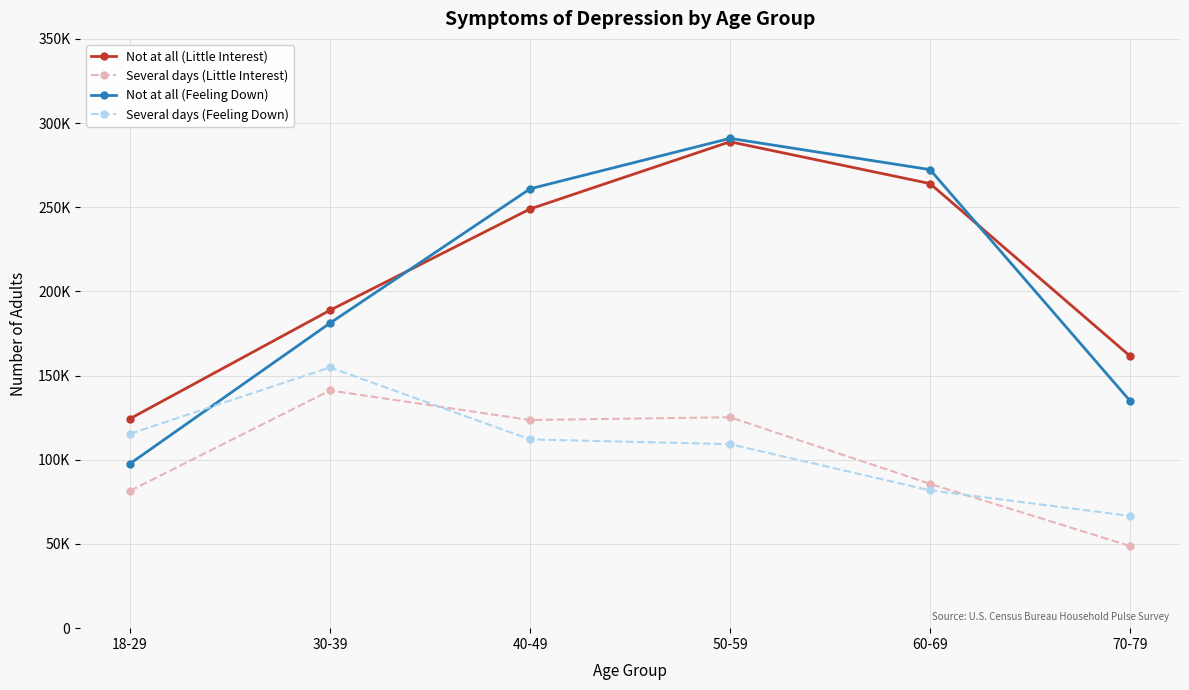

Does the chart have visible grid lines?

Yes